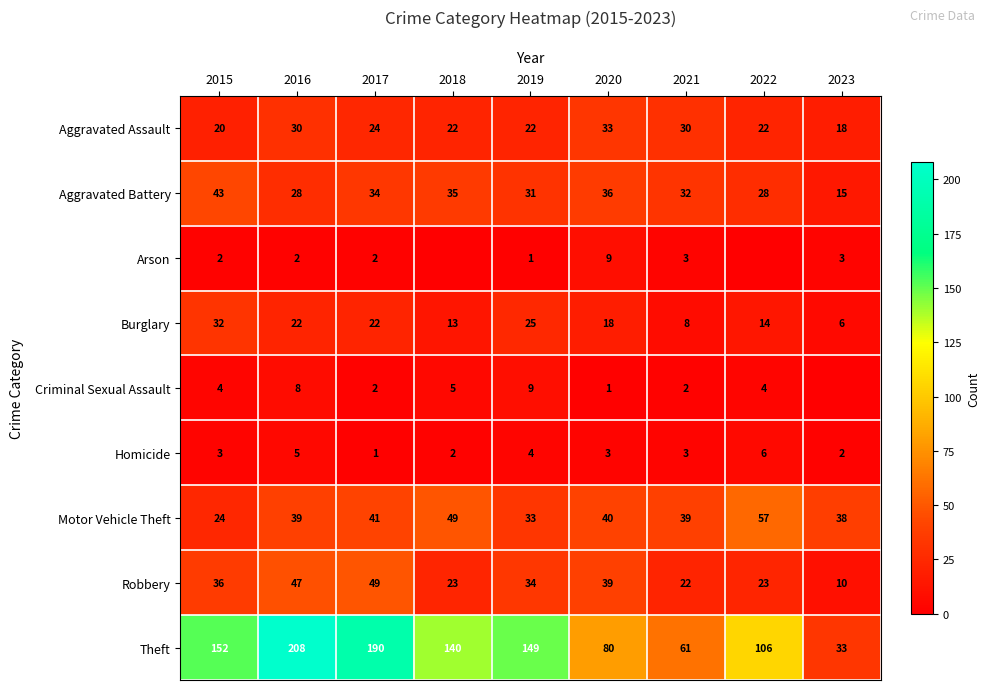

What is the greatest value displayed?

208